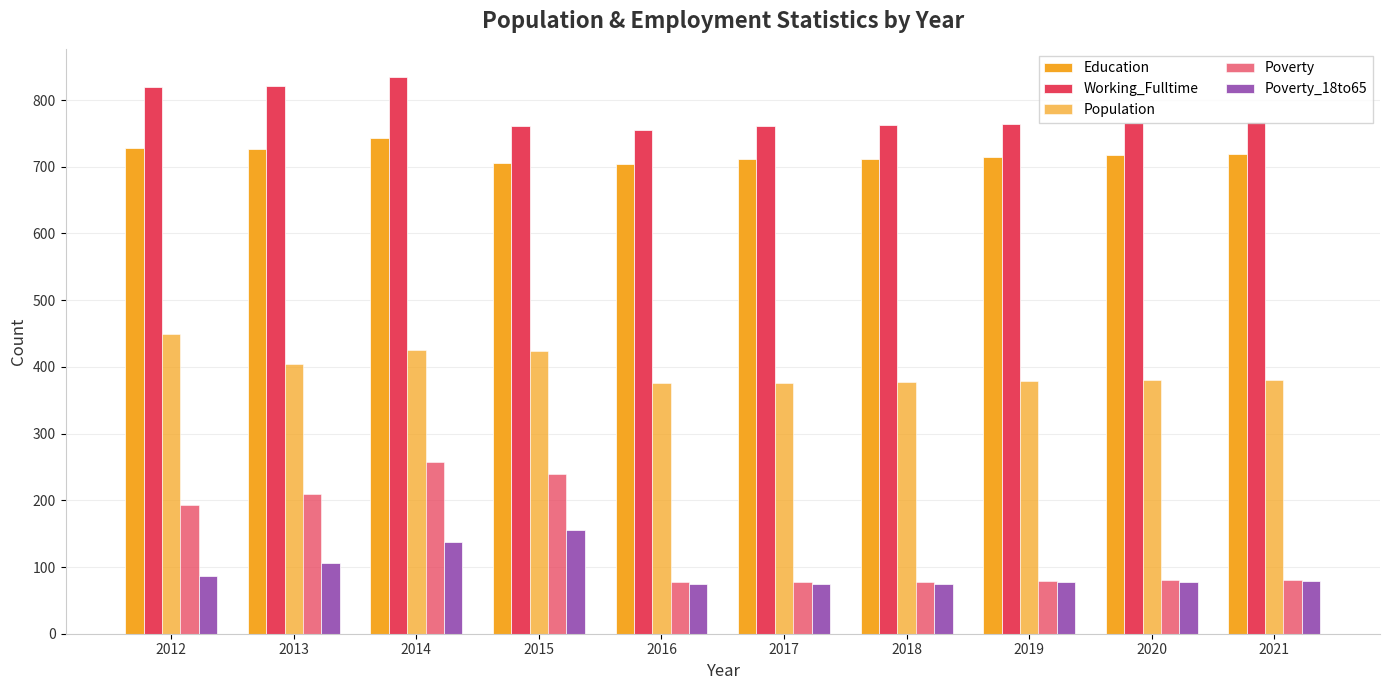

How many data points does each series have?

10